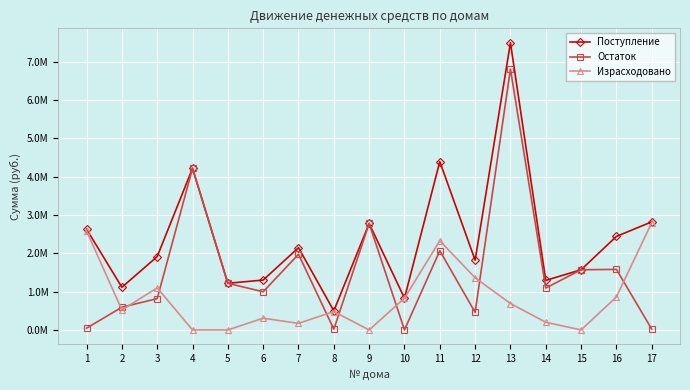

What are all the series names shown in the legend?

Поступление, Остаток, Израсходовано